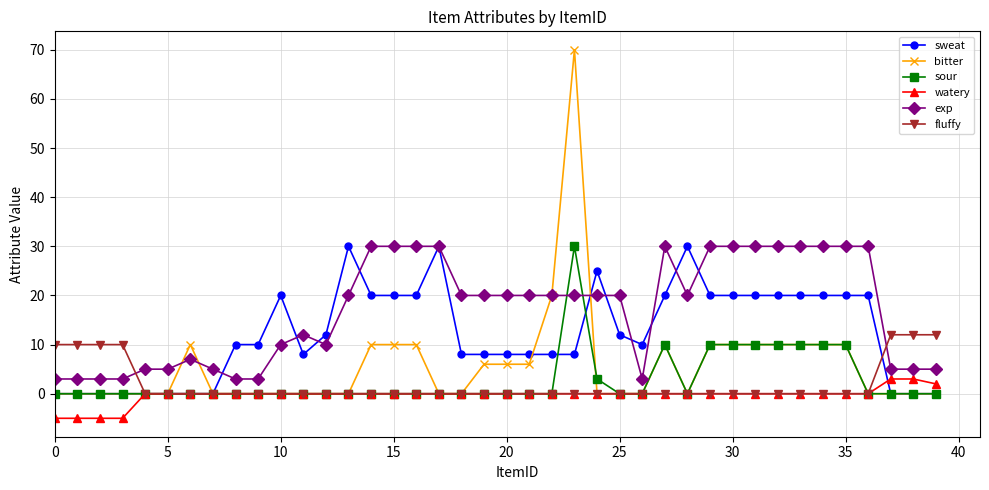

Which series has the largest total across all categories?

exp